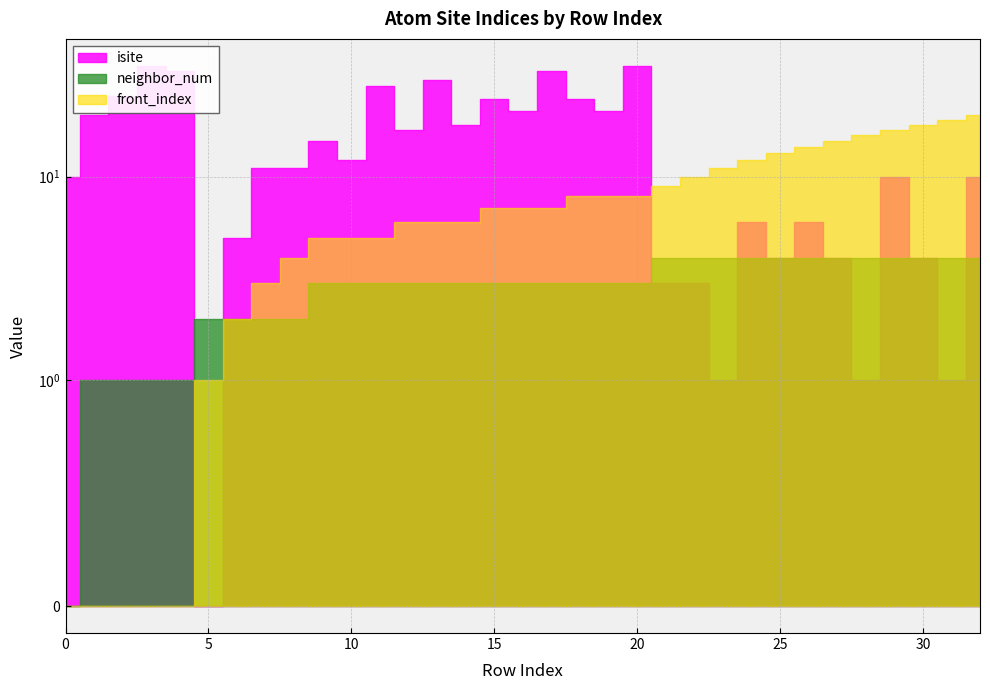

The isite series shows 33 at 17. True or false?

True